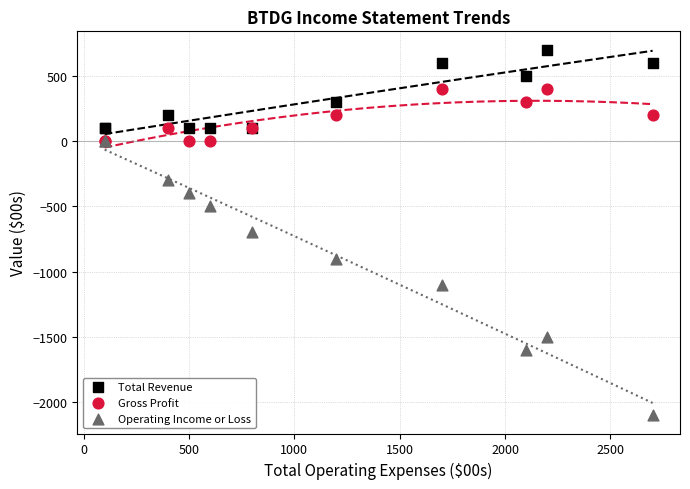

In the Operating Income or Loss series, what Y value is closest to -1050?

-1100